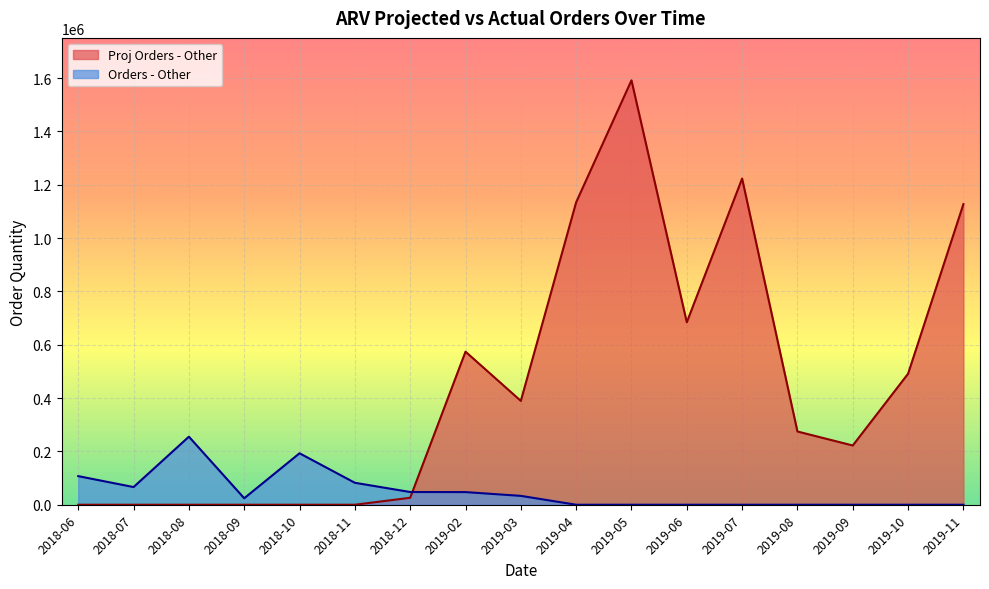

True or false: Proj Orders - Other and Orders - Other intersect in this chart.

True